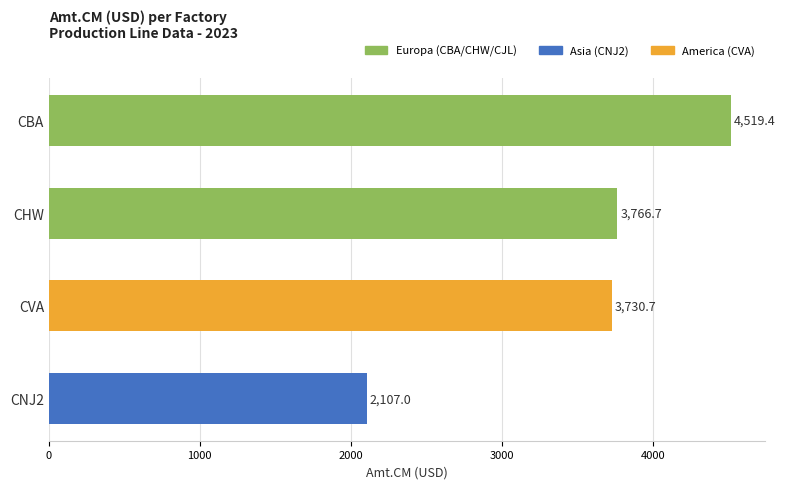

Rank the categories by value from highest to lowest.

CBA, CHW, CVA, CNJ2